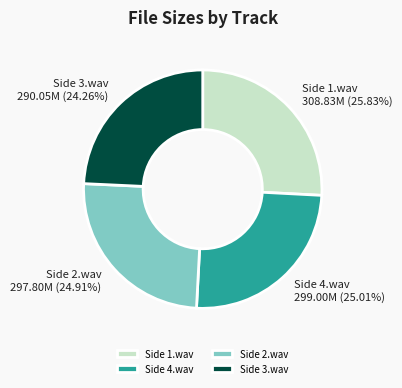

What is the largest slice in the pie chart?

Side 1.wav